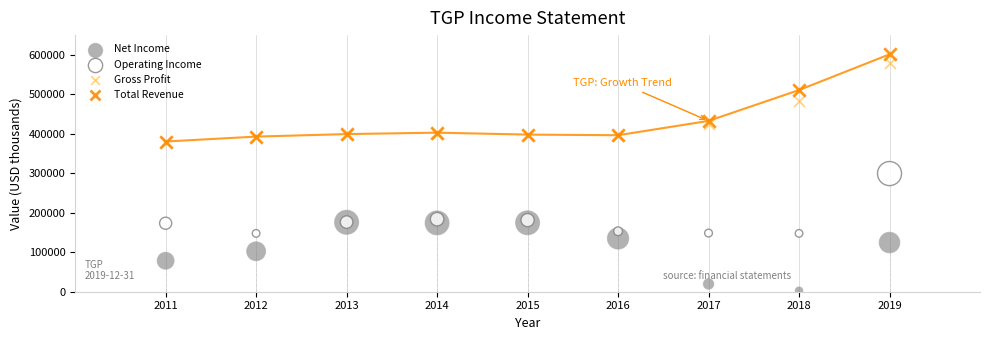

In the Total Revenue series, what Y value is closest to 490900?

510800